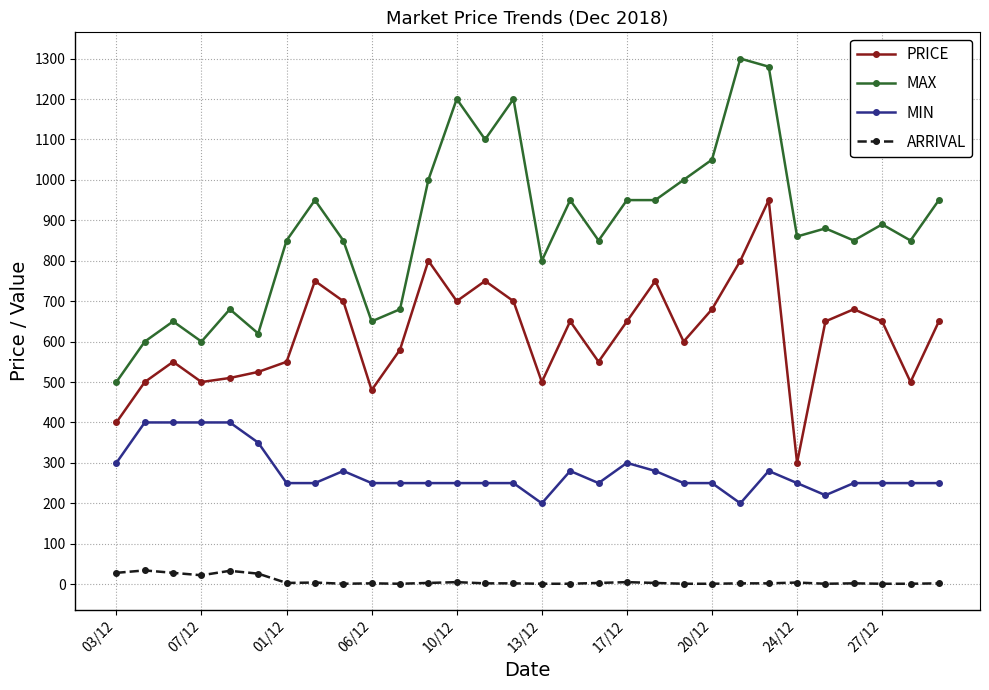

What is the difference between the maximum and minimum values in the MIN series?

200